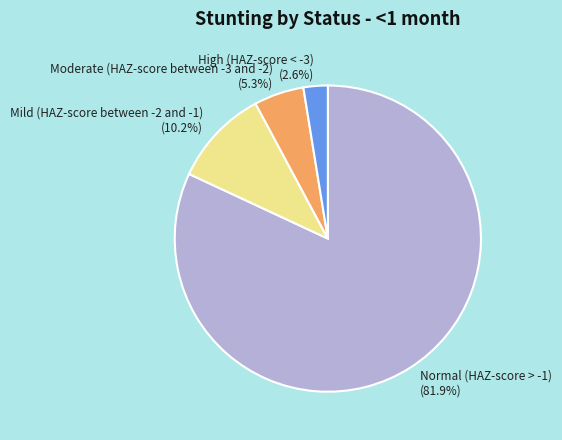

Is there any slice that represents more than half of the pie?

Yes